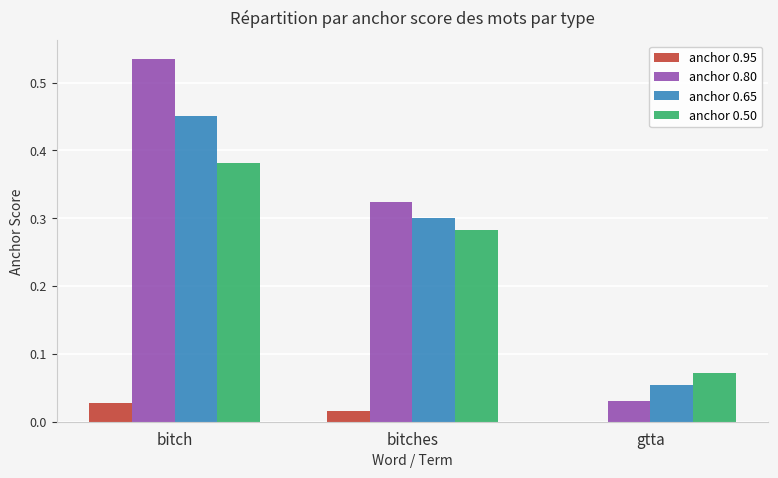

At which label is anchor 0.95 closest to 0?

gtta